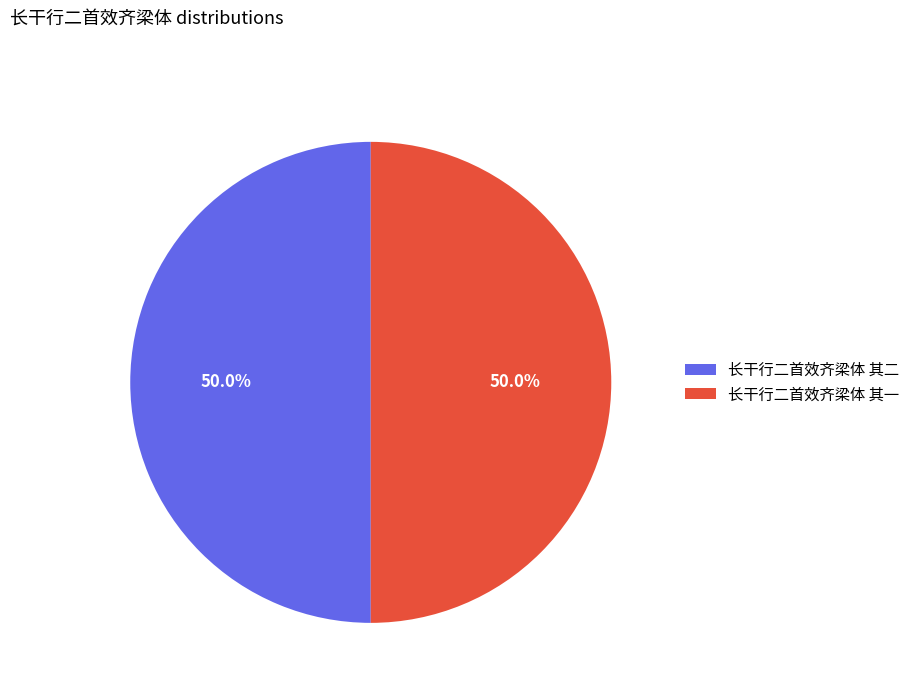

Is it true that 长干行二首效齐梁体 其一 is 57% of the pie?

False